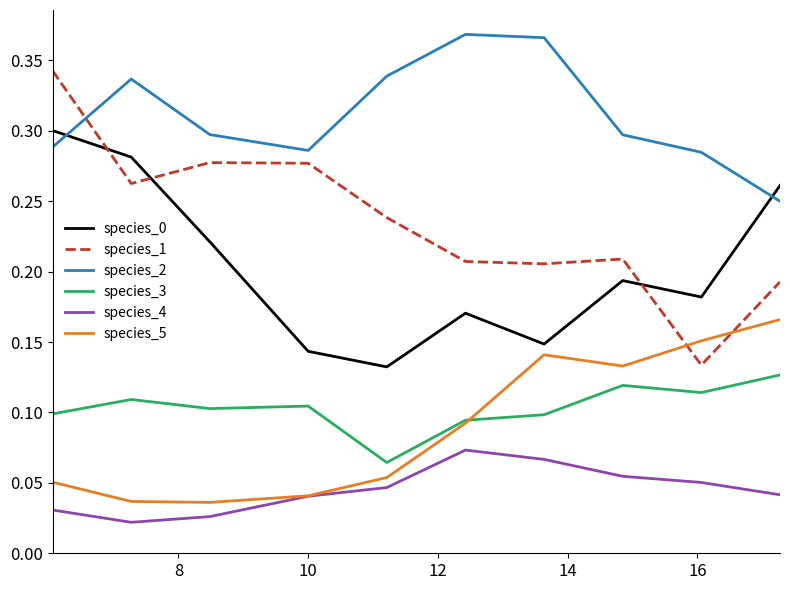

Which series has the largest range (max minus min)?

species_1